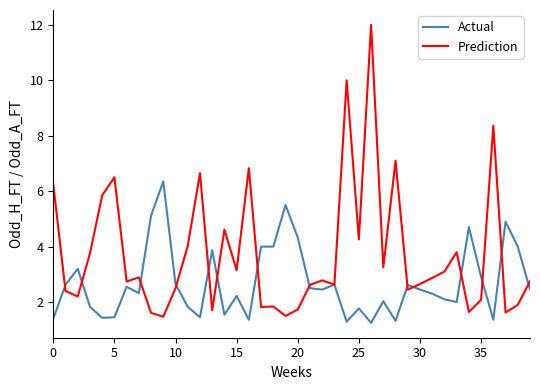

Rank the series by their average value, from lowest to highest.

Actual, Prediction